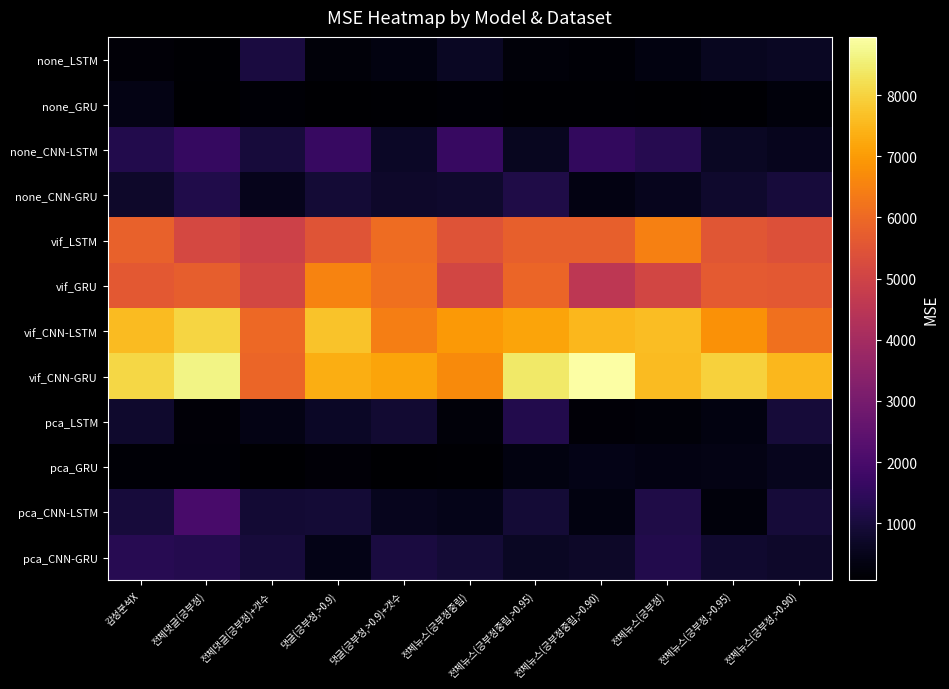

Reading left to right, what are all the values shown in this chart?

none_LSTM: 감성분석X=171.1	전체댓글(긍부정)=108.0	전체댓글(긍부정)+갯수=1069.8	댓글(긍부정,>0.9)=211.5	댓글(긍부정,>0.9)+갯수=313.1	전체뉴스(긍부정중립)=621.0	전체뉴스(긍부정중립,>0.95)=206.7	전체뉴스(긍부정중립,>0.90)=166.2	전체뉴스(긍부정)=316.0	전체뉴스(긍부정,>0.95)=551.6	전체뉴스(긍부정,>0.90)=651.0
none_GRU: 감성분석X=391.9	전체댓글(긍부정)=92.1	전체댓글(긍부정)+갯수=152.9	댓글(긍부정,>0.9)=71.0	댓글(긍부정,>0.9)+갯수=103.7	전체뉴스(긍부정중립)=162.3	전체뉴스(긍부정중립,>0.95)=119.2	전체뉴스(긍부정중립,>0.90)=120.5	전체뉴스(긍부정)=65.0	전체뉴스(긍부정,>0.95)=115.6	전체뉴스(긍부정,>0.90)=265.8
none_CNN-LSTM: 감성분석X=1231.6	전체댓글(긍부정)=1611.6	전체댓글(긍부정)+갯수=991.4	댓글(긍부정,>0.9)=1632.0	댓글(긍부정,>0.9)+갯수=681.4	전체뉴스(긍부정중립)=1658.7	전체뉴스(긍부정중립,>0.95)=565.1	전체뉴스(긍부정중립,>0.90)=1542.8	전체뉴스(긍부정)=1296.8	전체뉴스(긍부정,>0.95)=629.1	전체뉴스(긍부정,>0.90)=532.6
none_CNN-GRU: 감성분석X=732.9	전체댓글(긍부정)=1203.0	전체댓글(긍부정)+갯수=508.7	댓글(긍부정,>0.9)=930.8	댓글(긍부정,>0.9)+갯수=729.5	전체뉴스(긍부정중립)=775.9	전체뉴스(긍부정중립,>0.95)=1165.3	전체뉴스(긍부정중립,>0.90)=361.1	전체뉴스(긍부정)=522.7	전체뉴스(긍부정,>0.95)=765.9	전체뉴스(긍부정,>0.90)=1000.5
vif_LSTM: 감성분석X=5811.9	전체댓글(긍부정)=5142.8	전체댓글(긍부정)+갯수=4937.5	댓글(긍부정,>0.9)=5487.1	댓글(긍부정,>0.9)+갯수=6060.1	전체뉴스(긍부정중립)=5461.0	전체뉴스(긍부정중립,>0.95)=5767.8	전체뉴스(긍부정중립,>0.90)=5782.8	전체뉴스(긍부정)=6463.4	전체뉴스(긍부정,>0.95)=5527.0	전체뉴스(긍부정,>0.90)=5386.4
vif_GRU: 감성분석X=5587.8	전체댓글(긍부정)=5741.1	전체댓글(긍부정)+갯수=5109.2	댓글(긍부정,>0.9)=6535.3	댓글(긍부정,>0.9)+갯수=6162.9	전체뉴스(긍부정중립)=5065.7	전체뉴스(긍부정중립,>0.95)=5914.9	전체뉴스(긍부정중립,>0.90)=4567.3	전체뉴스(긍부정)=5077.9	전체뉴스(긍부정,>0.95)=5643.0	전체뉴스(긍부정,>0.90)=5608.4
vif_CNN-LSTM: 감성분석X=7586.7	전체댓글(긍부정)=8021.6	전체댓글(긍부정)+갯수=5968.0	댓글(긍부정,>0.9)=7736.3	댓글(긍부정,>0.9)+갯수=6451.0	전체뉴스(긍부정중립)=6971.7	전체뉴스(긍부정중립,>0.95)=7177.6	전체뉴스(긍부정중립,>0.90)=7517.6	전체뉴스(긍부정)=7616.4	전체뉴스(긍부정,>0.95)=6830.0	전체뉴스(긍부정,>0.90)=6146.0
vif_CNN-GRU: 감성분석X=8057.8	전체댓글(긍부정)=8664.5	전체댓글(긍부정)+갯수=5903.8	댓글(긍부정,>0.9)=7324.4	댓글(긍부정,>0.9)+갯수=7176.7	전체뉴스(긍부정중립)=6671.4	전체뉴스(긍부정중립,>0.95)=8403.7	전체뉴스(긍부정중립,>0.90)=8952.7	전체뉴스(긍부정)=7579.7	전체뉴스(긍부정,>0.95)=7969.0	전체뉴스(긍부정,>0.90)=7522.1
pca_LSTM: 감성분석X=767.4	전체댓글(긍부정)=192.5	전체댓글(긍부정)+갯수=410.7	댓글(긍부정,>0.9)=684.6	댓글(긍부정,>0.9)+갯수=847.9	전체뉴스(긍부정중립)=212.7	전체뉴스(긍부정중립,>0.95)=1218.1	전체뉴스(긍부정중립,>0.90)=187.6	전체뉴스(긍부정)=223.3	전체뉴스(긍부정,>0.95)=324.9	전체뉴스(긍부정,>0.90)=962.3
pca_GRU: 감성분석X=163.8	전체댓글(긍부정)=144.5	전체댓글(긍부정)+갯수=75.8	댓글(긍부정,>0.9)=194.7	댓글(긍부정,>0.9)+갯수=77.7	전체뉴스(긍부정중립)=134.3	전체뉴스(긍부정중립,>0.95)=324.3	전체뉴스(긍부정중립,>0.90)=439.3	전체뉴스(긍부정)=348.1	전체뉴스(긍부정,>0.95)=407.0	전체뉴스(긍부정,>0.90)=535.8
pca_CNN-LSTM: 감성분석X=980.6	전체댓글(긍부정)=2001.9	전체댓글(긍부정)+갯수=885.5	댓글(긍부정,>0.9)=914.3	댓글(긍부정,>0.9)+갯수=523.8	전체뉴스(긍부정중립)=450.5	전체뉴스(긍부정중립,>0.95)=928.6	전체뉴스(긍부정중립,>0.90)=310.6	전체뉴스(긍부정)=1172.9	전체뉴스(긍부정,>0.95)=270.3	전체뉴스(긍부정,>0.90)=949.8
pca_CNN-GRU: 감성분석X=1320.8	전체댓글(긍부정)=1279.2	전체댓글(긍부정)+갯수=970.7	댓글(긍부정,>0.9)=418.2	댓글(긍부정,>0.9)+갯수=1071.1	전체뉴스(긍부정중립)=905.1	전체뉴스(긍부정중립,>0.95)=642.4	전체뉴스(긍부정중립,>0.90)=696.1	전체뉴스(긍부정)=1220.4	전체뉴스(긍부정,>0.95)=816.0	전체뉴스(긍부정,>0.90)=756.1